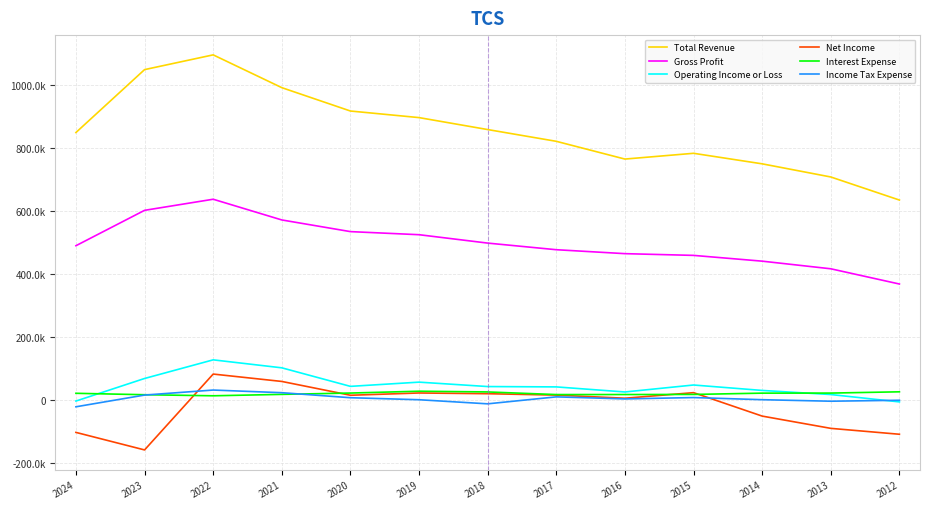

In Operating Income or Loss, how many points are lower than both neighbors (excluding endpoints)?

2